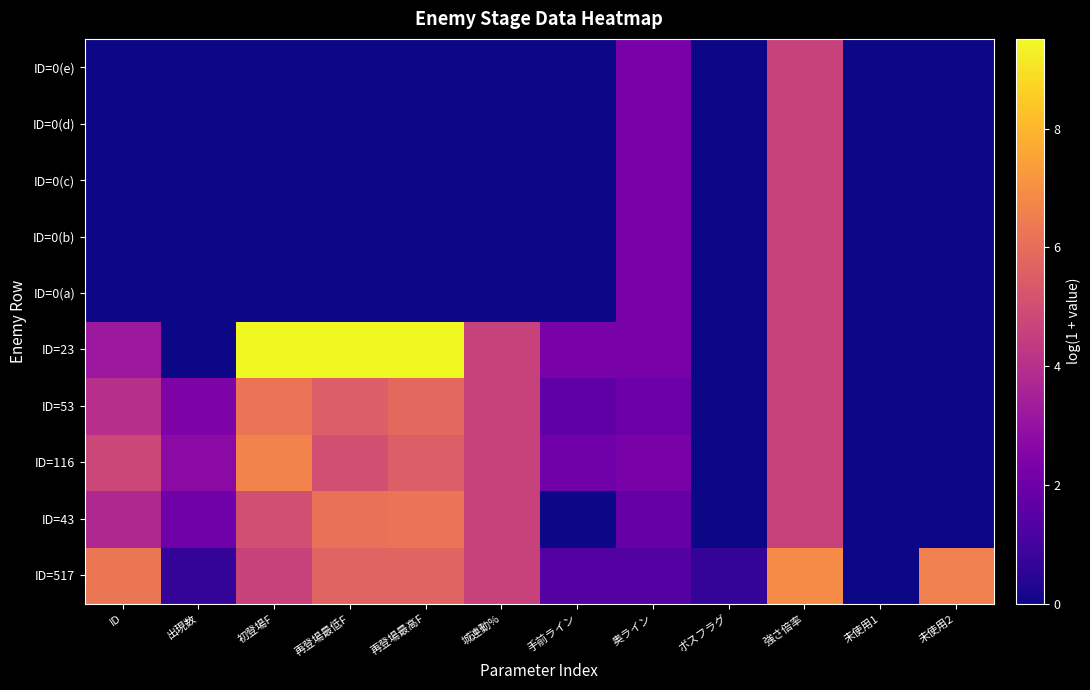

Count the number of categories in the chart.

12